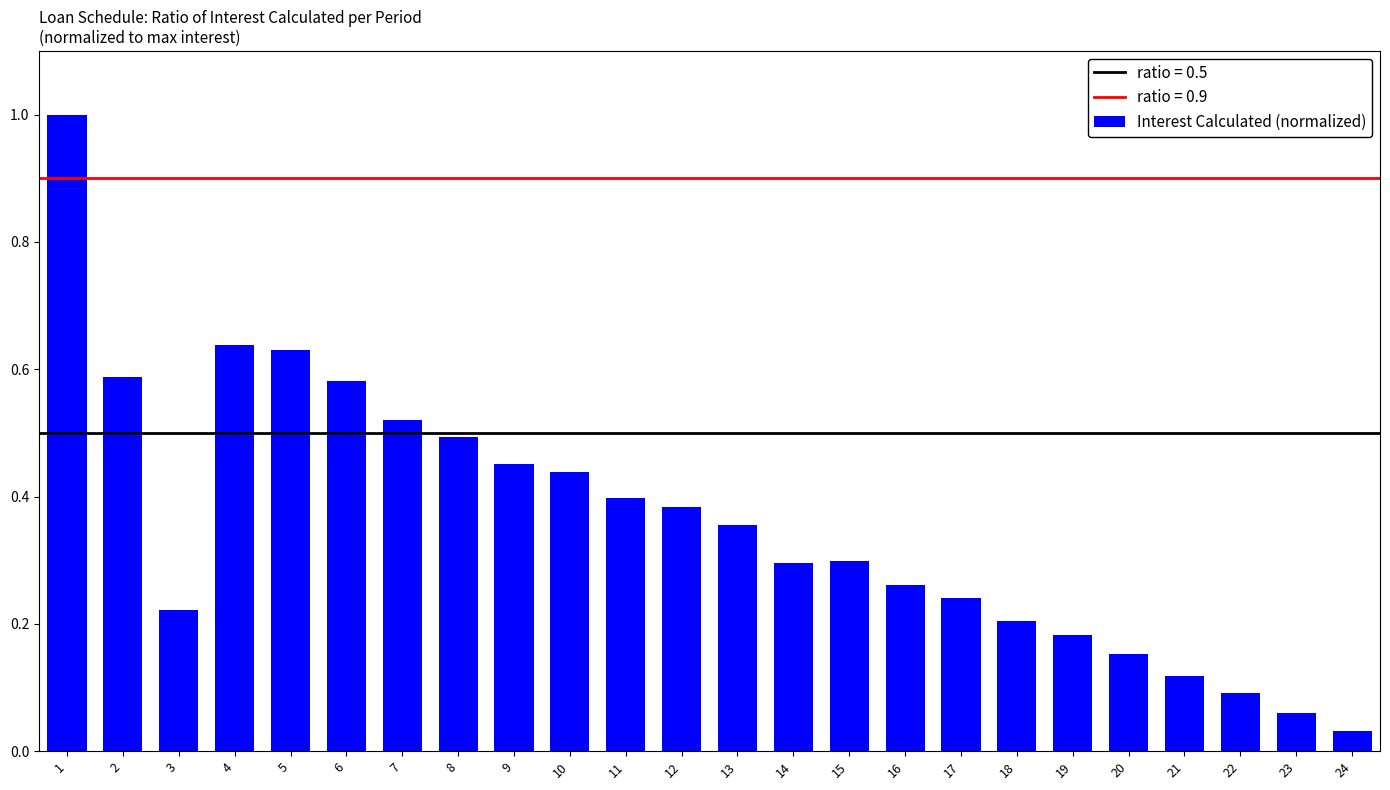

At which label is the value closest to 0?

24